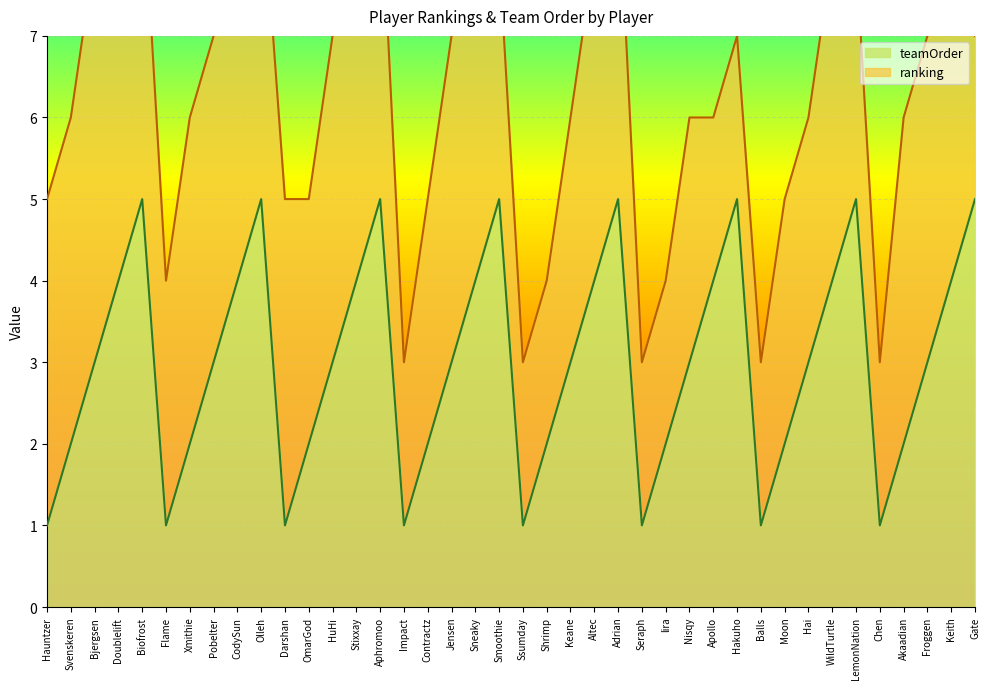

At which category does the data reach its first local valley?

Flame